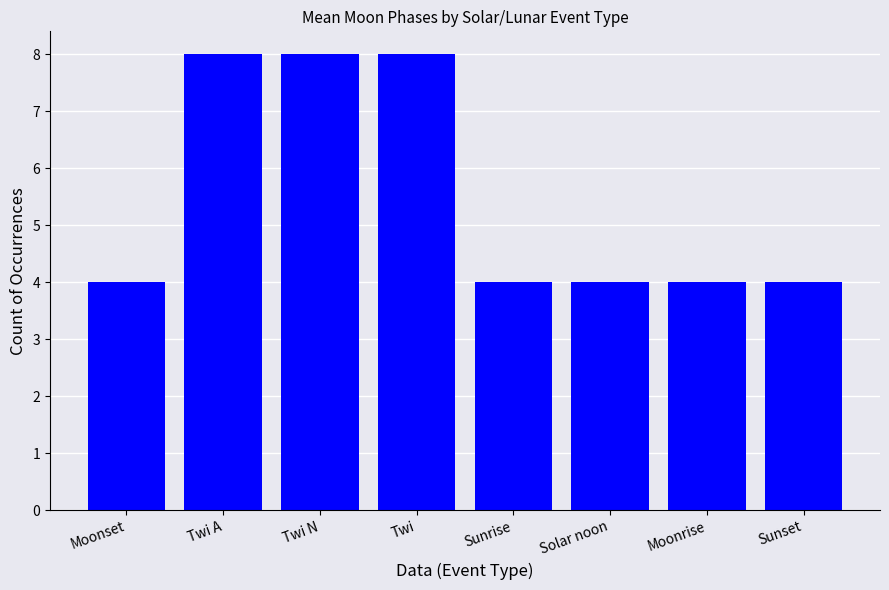

What is the greatest value displayed?

8